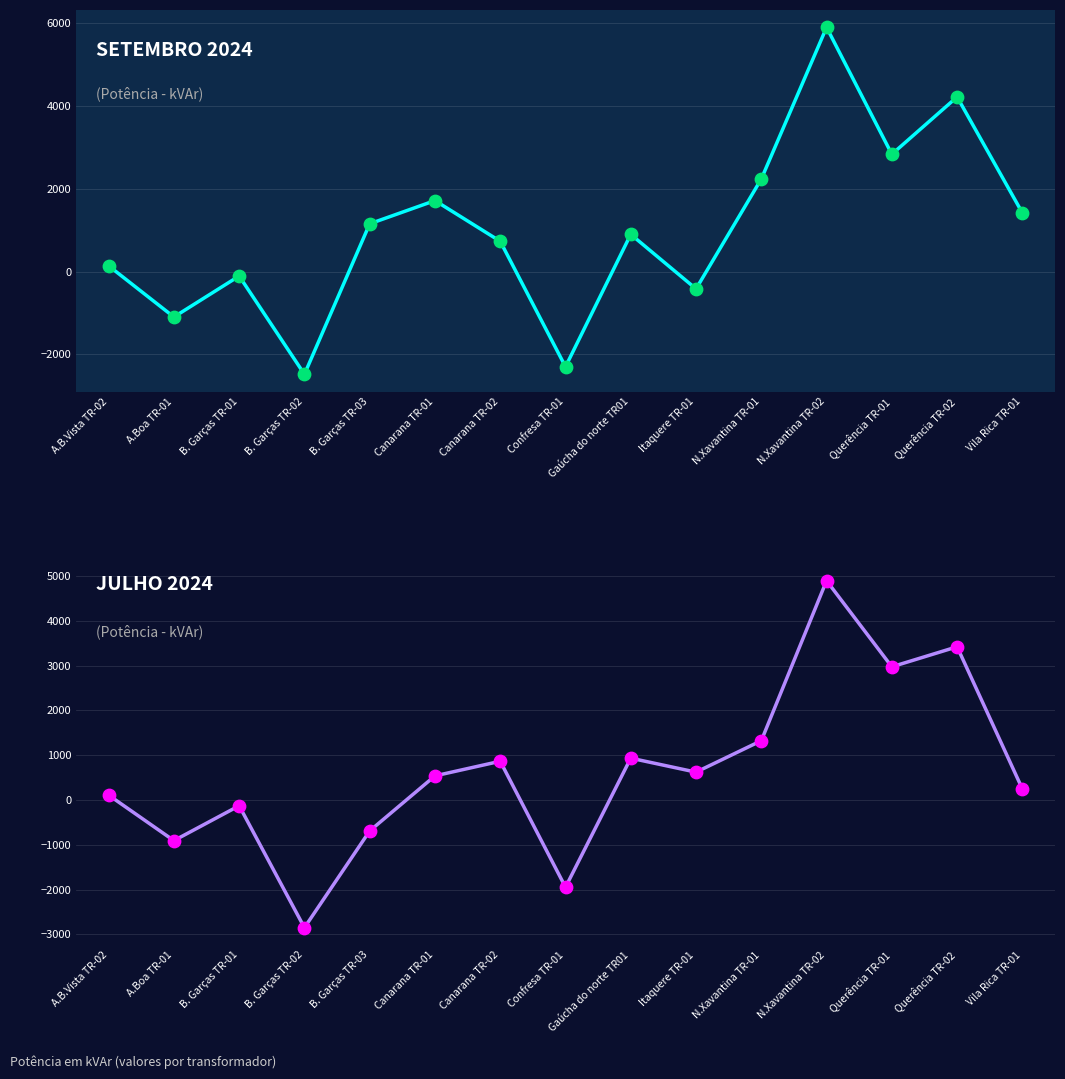

At how many categories does at least one series exceed 4950?

1